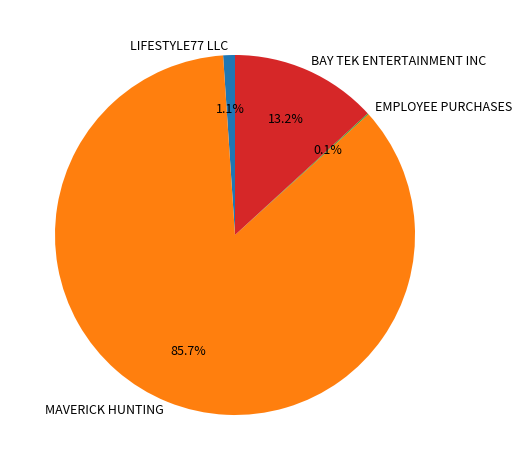

Does any single category account for the majority?

Yes